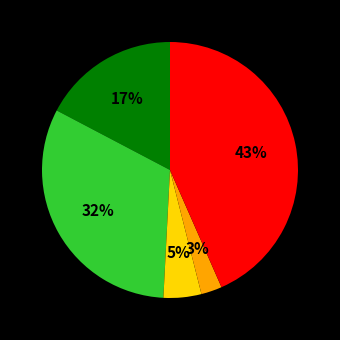

Is there a majority slice in this chart?

No